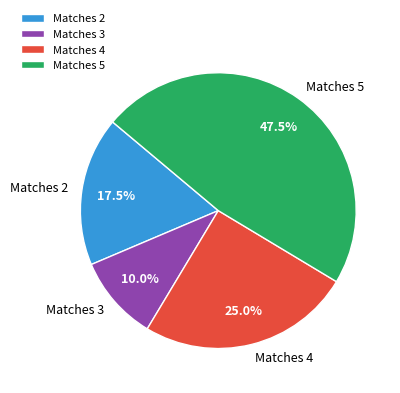

To the nearest percent, what is the difference between the largest and smallest slice percentages?

38%